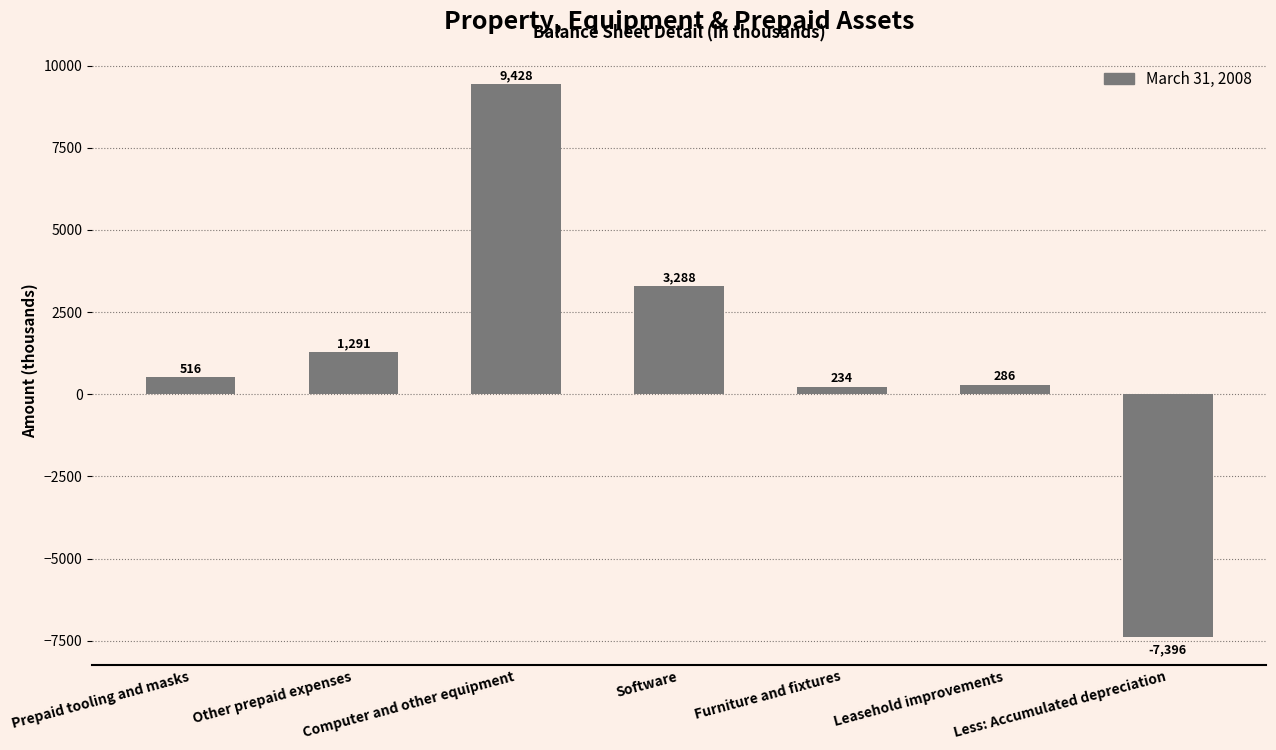

What is the average value?

1092